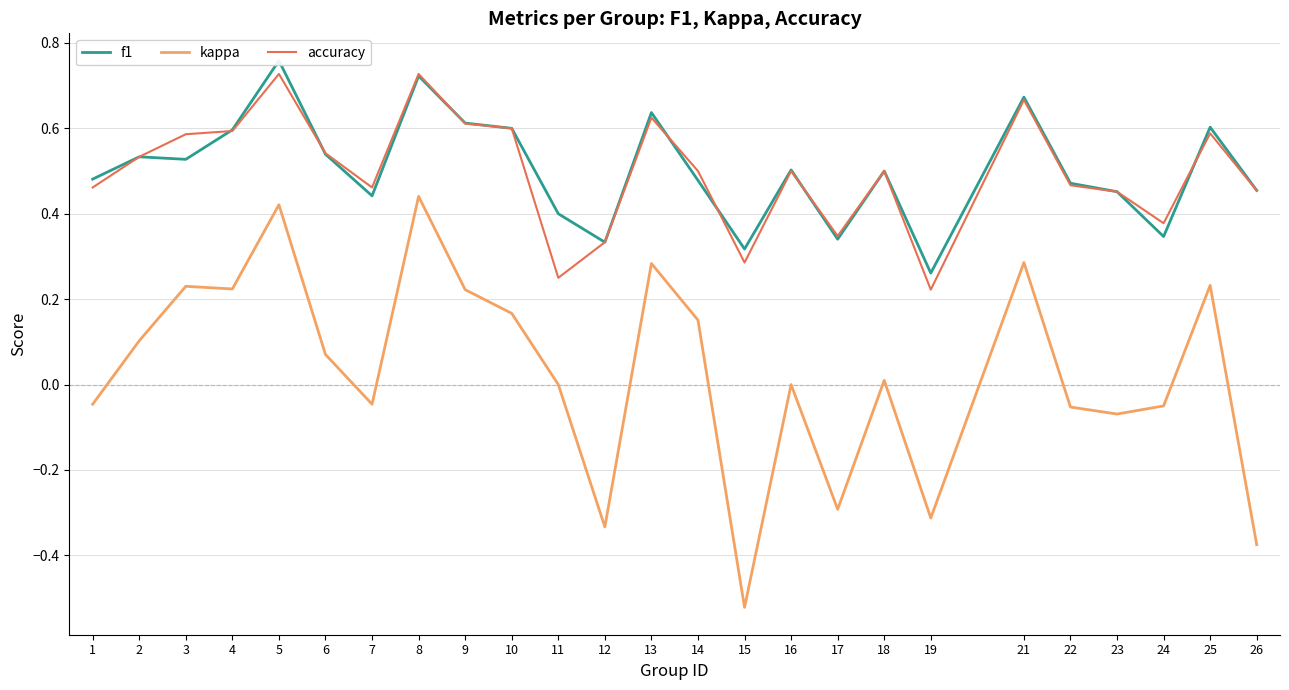

Which category has the lowest value in the kappa series?

15